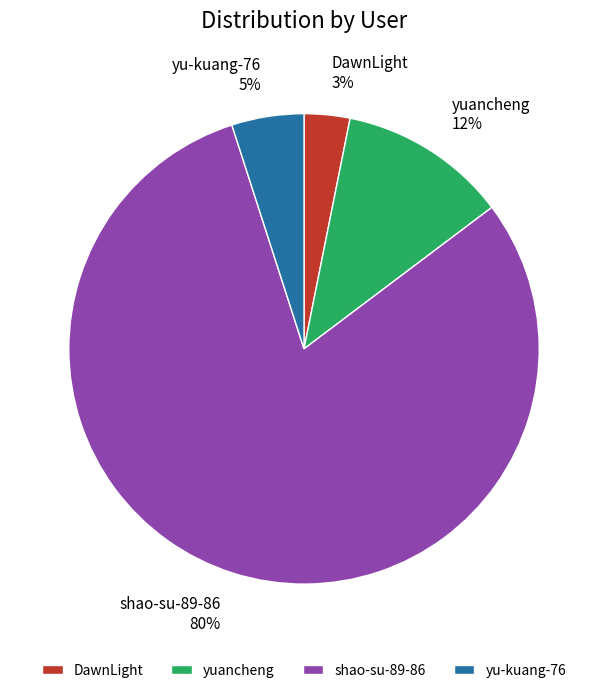

Which category has the biggest portion of the pie?

shao-su-89-86